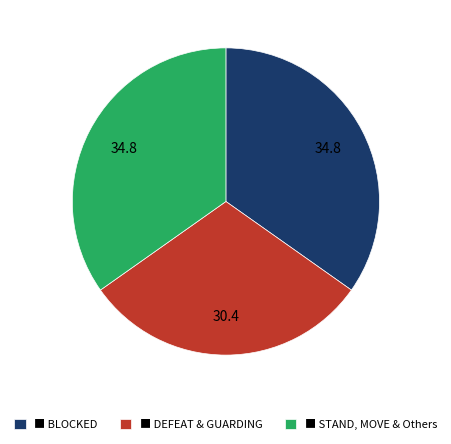

Is it true that ■ BLOCKED is 20% of the pie?

False